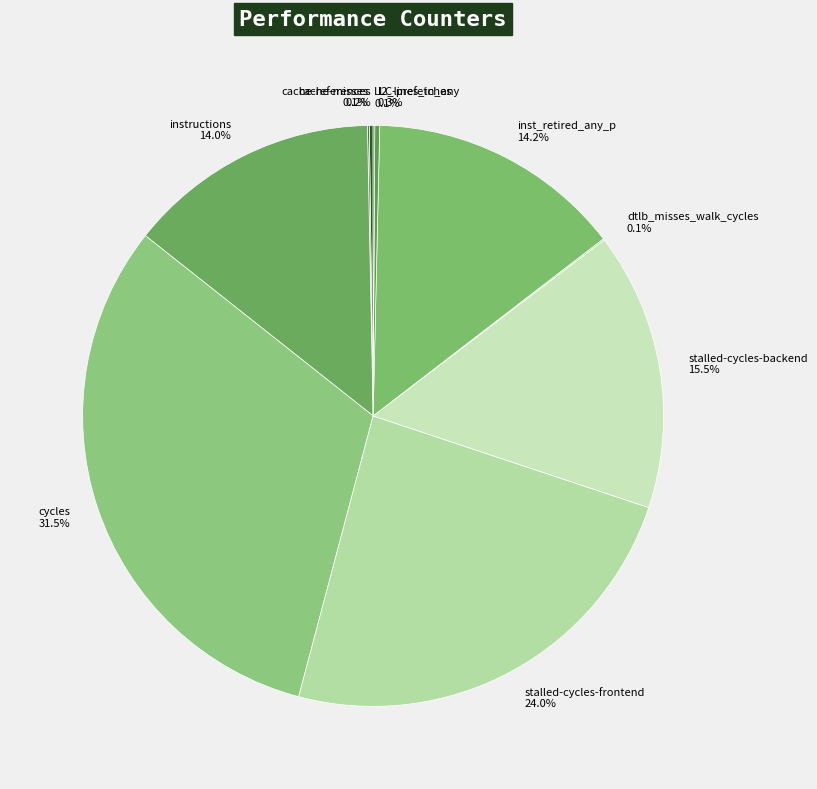

Between inst_retired_any_p and stalled-cycles-backend, which is larger?

stalled-cycles-backend